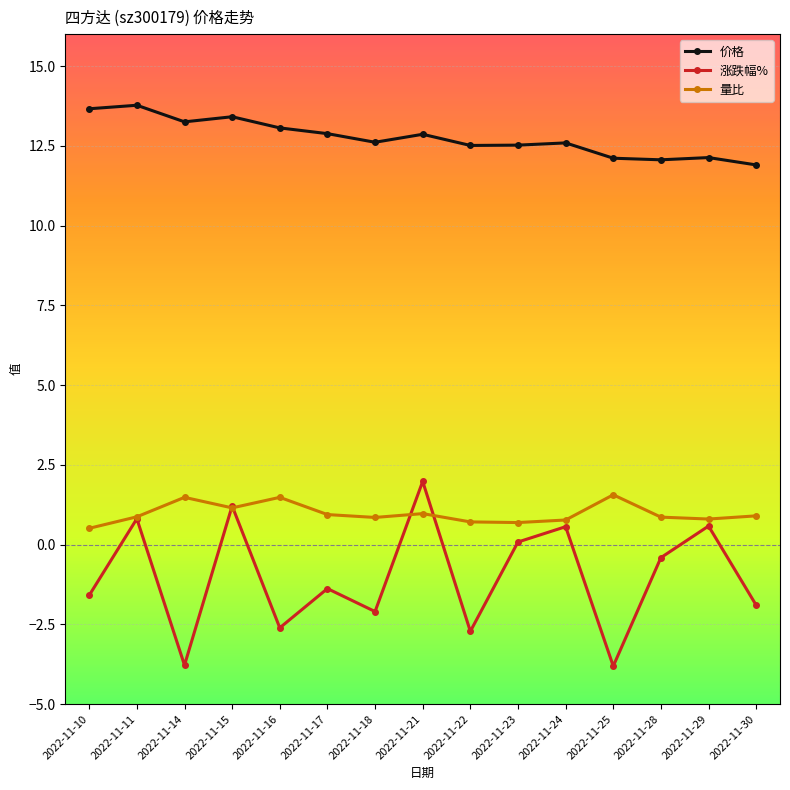

How many data points in 涨跌幅% are less than -1?

8